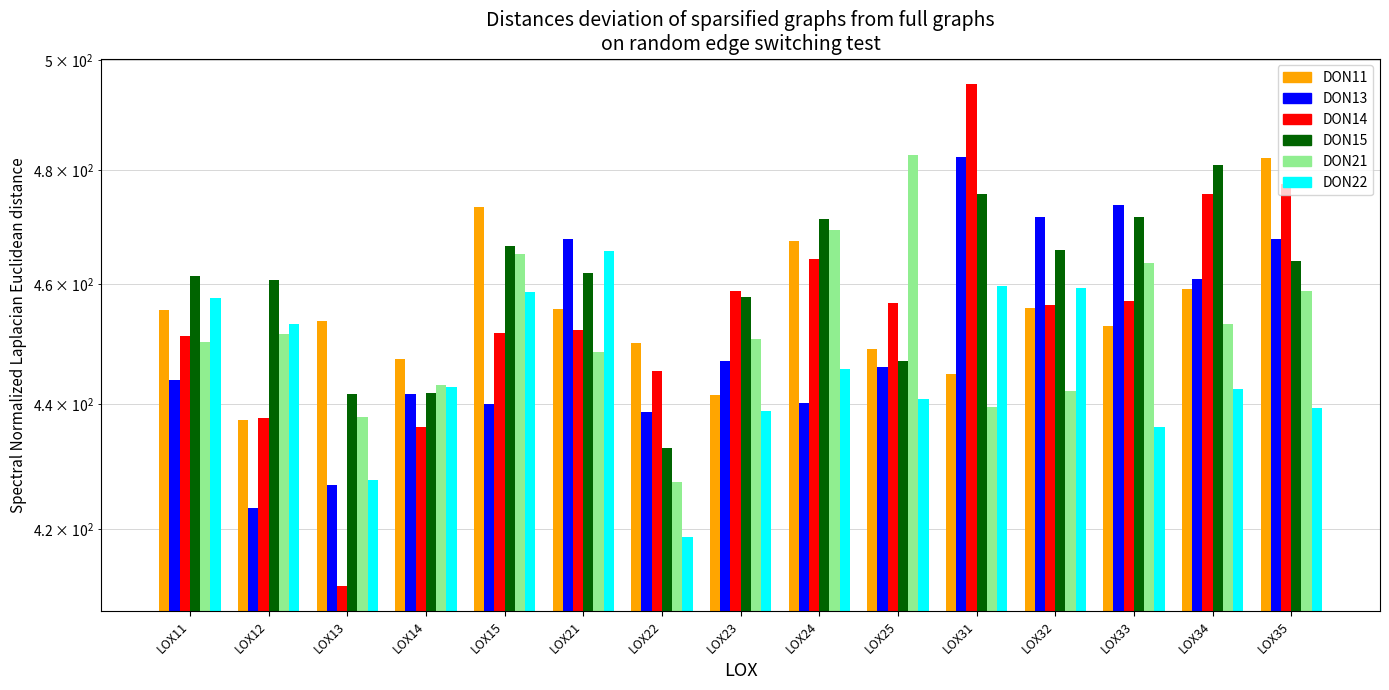

List the labels in order of DON13 value, largest first.

LOX31, LOX33, LOX32, LOX35, LOX21, LOX34, LOX23, LOX25, LOX11, LOX14, LOX24, LOX15, LOX22, LOX13, LOX12